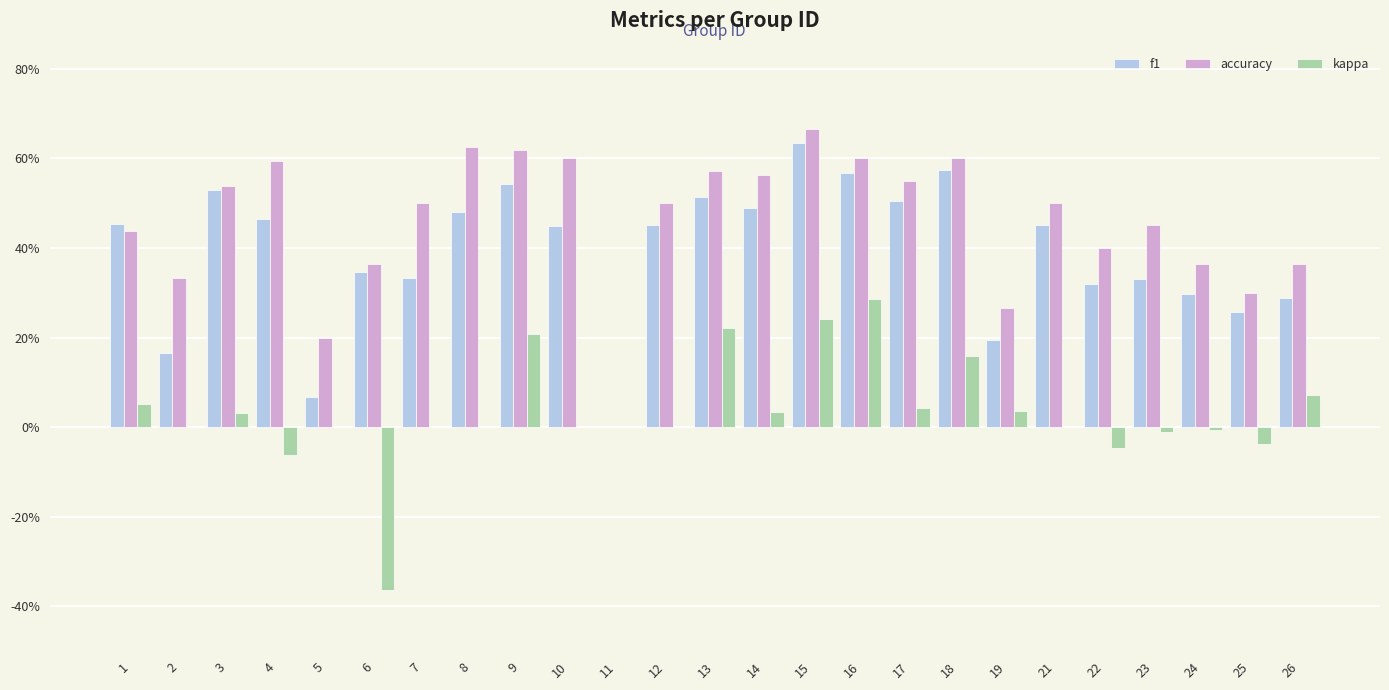

Reading left to right, what are all the values shown in this chart?

f1: 0.5	0.2	0.5	0.5	0.1	0.3	0.3	0.5	0.5	0.5	0.0	0.5	0.5	0.5	0.6	0.6	0.5	0.6	0.2	0.5	0.3	0.3	0.3	0.3	0.3
accuracy: 0.4	0.3	0.5	0.6	0.2	0.4	0.5	0.6	0.6	0.6	0.0	0.5	0.6	0.6	0.7	0.6	0.6	0.6	0.3	0.5	0.4	0.5	0.4	0.3	0.4
kappa: 0.1	0.0	0.0	-0.1	0.0	-0.4	0.0	0.0	0.2	0.0	0.0	0.0	0.2	0.0	0.2	0.3	0.0	0.2	0.0	0.0	-0.0	-0.0	-0.0	-0.0	0.1